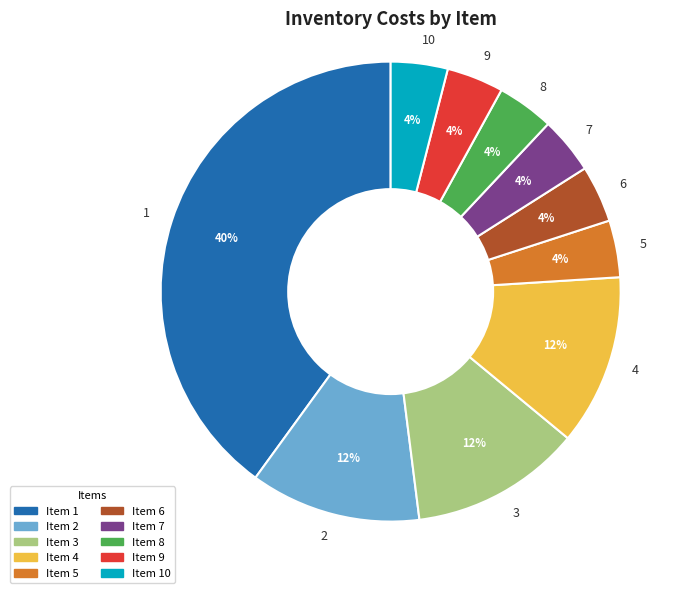

To the nearest percent, what is the combined percentage of 9 and 4?

16%